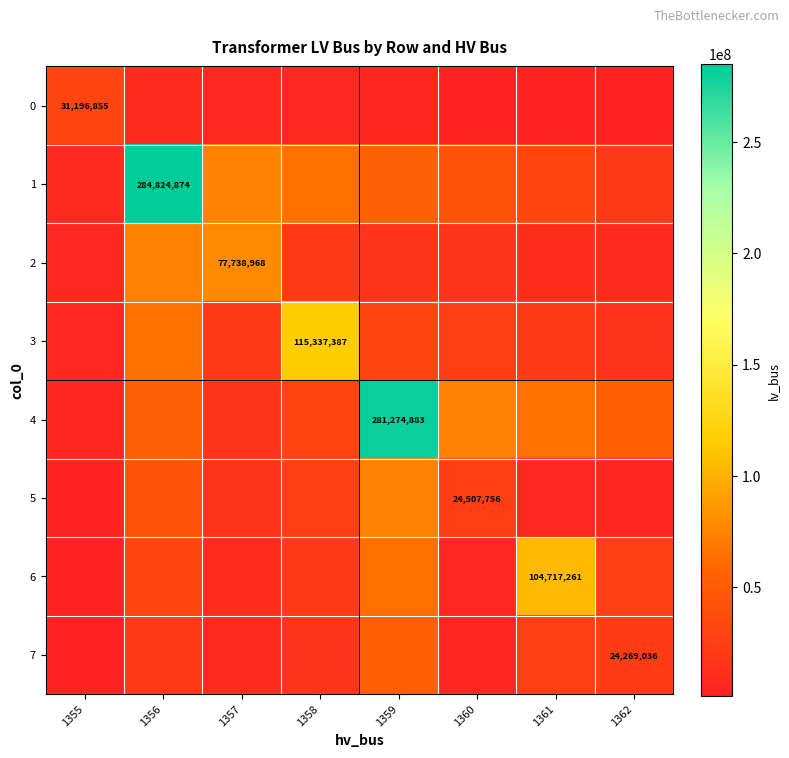

List the labels in order of 3 value, smallest first.

1355, 1362, 1357, 1361, 1360, 1359, 1356, 1358